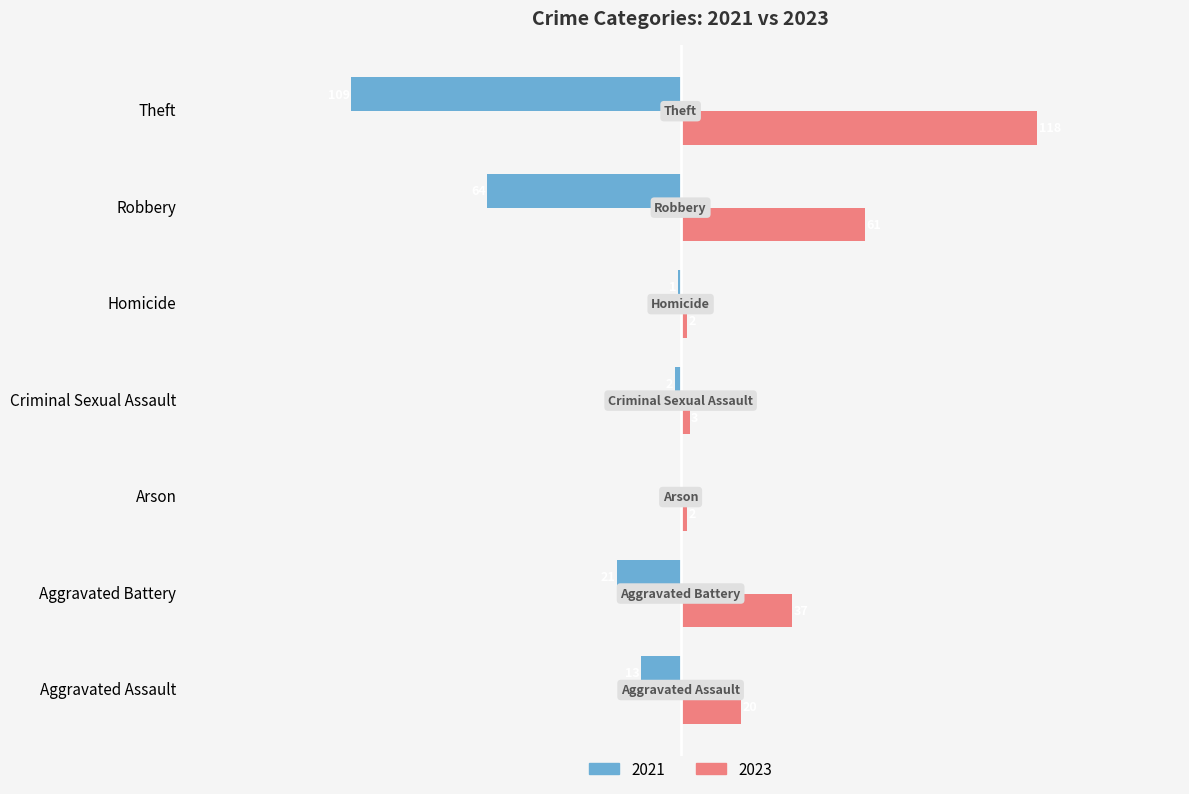

Which label corresponds to the largest value in the chart?

Theft